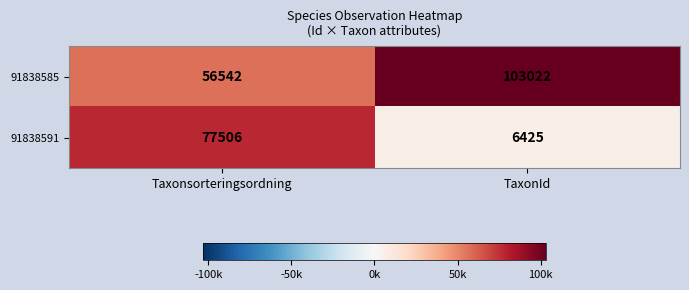

Which series has the widest spread of values?

91838591